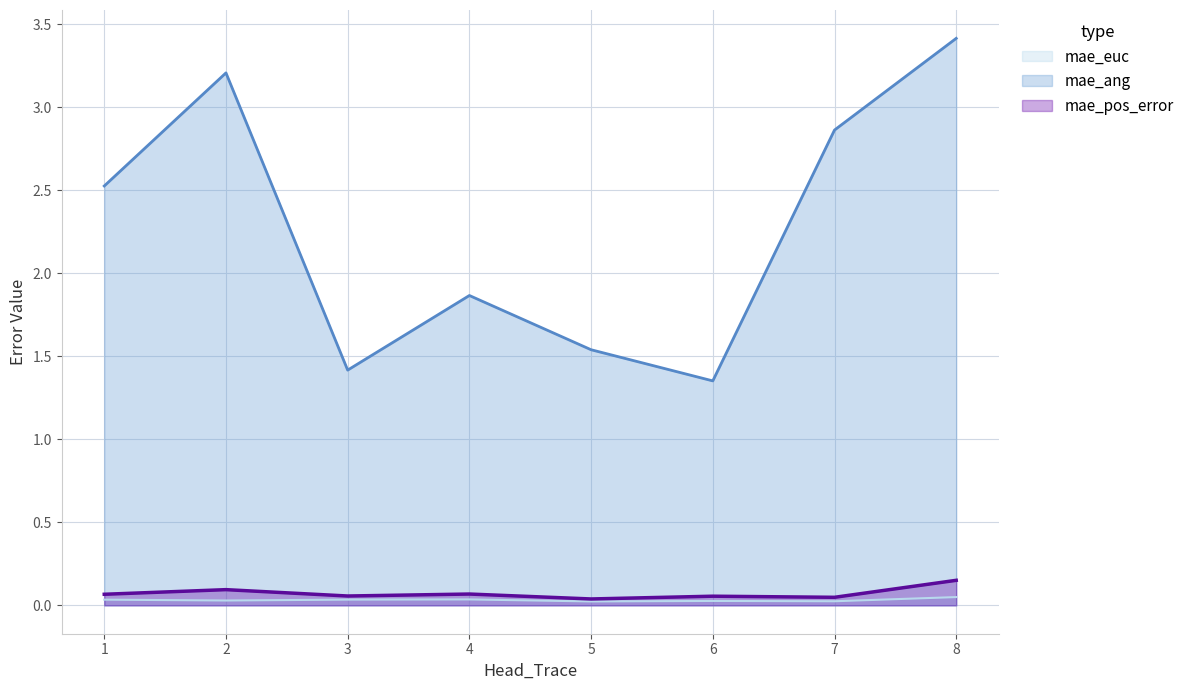

Which series has the largest total across all categories?

mae_ang